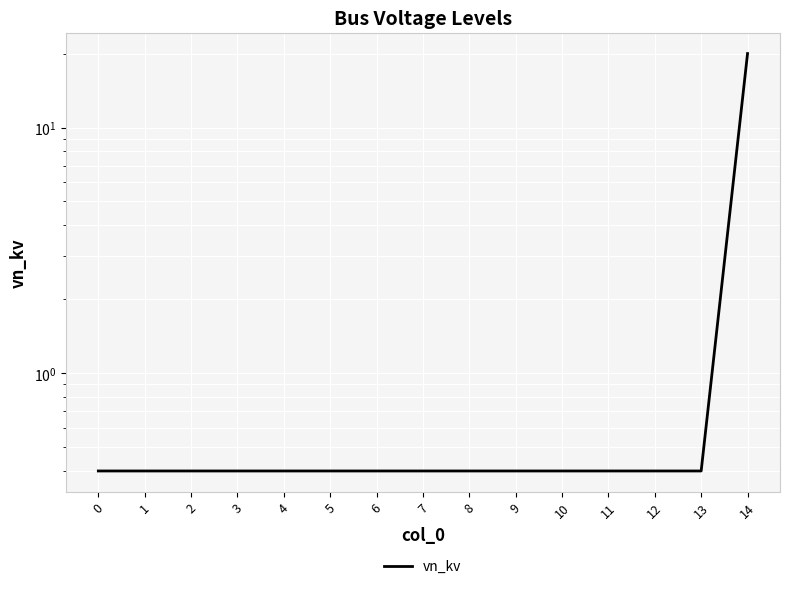

Which category has the highest value across all series?

14